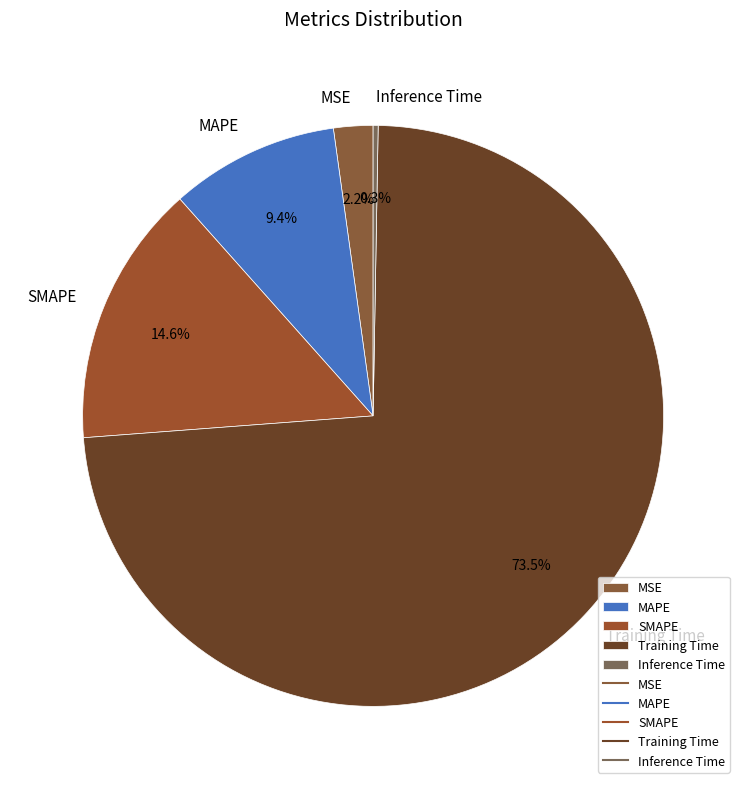

Do Inference Time and MSE together represent more than half of the pie?

No